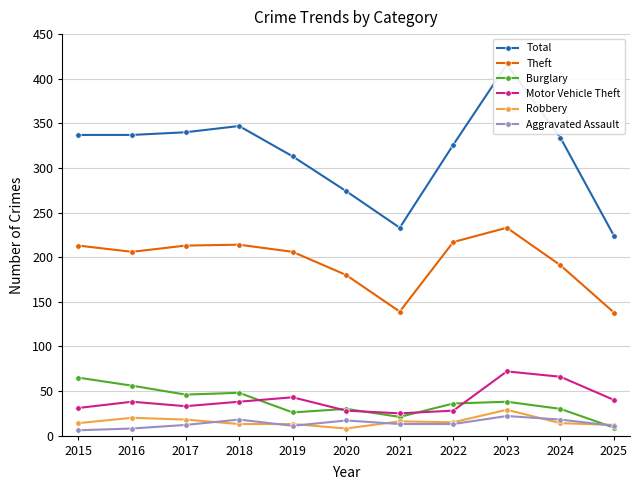

Between which two adjacent categories do Burglary and Robbery first intersect?

2024 and 2025